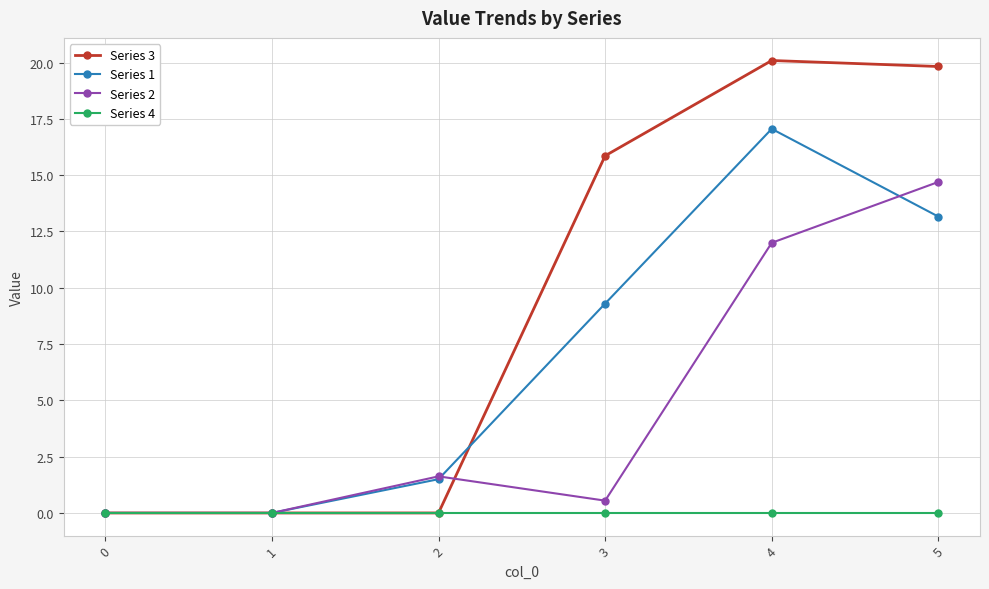

Rank the series by their maximum value, from lowest to highest.

Series 4, Series 2, Series 1, Series 3